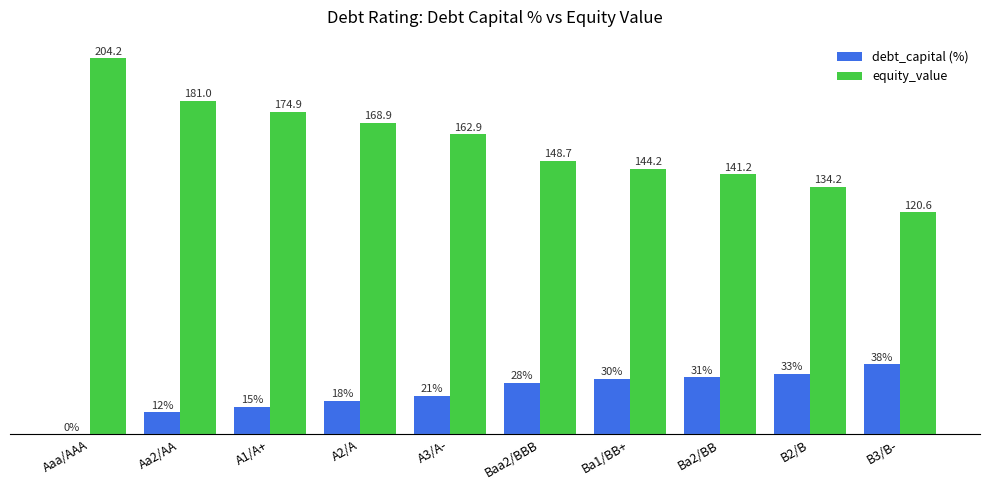

Which category has the highest value across all series?

Aaa/AAA